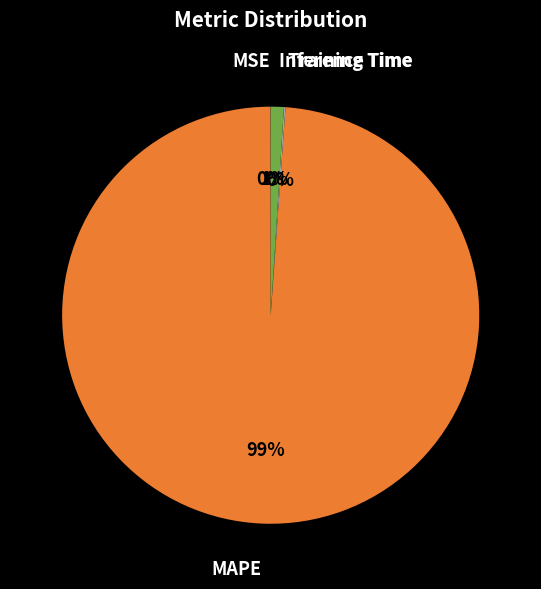

Which slice is the largest?

MAPE